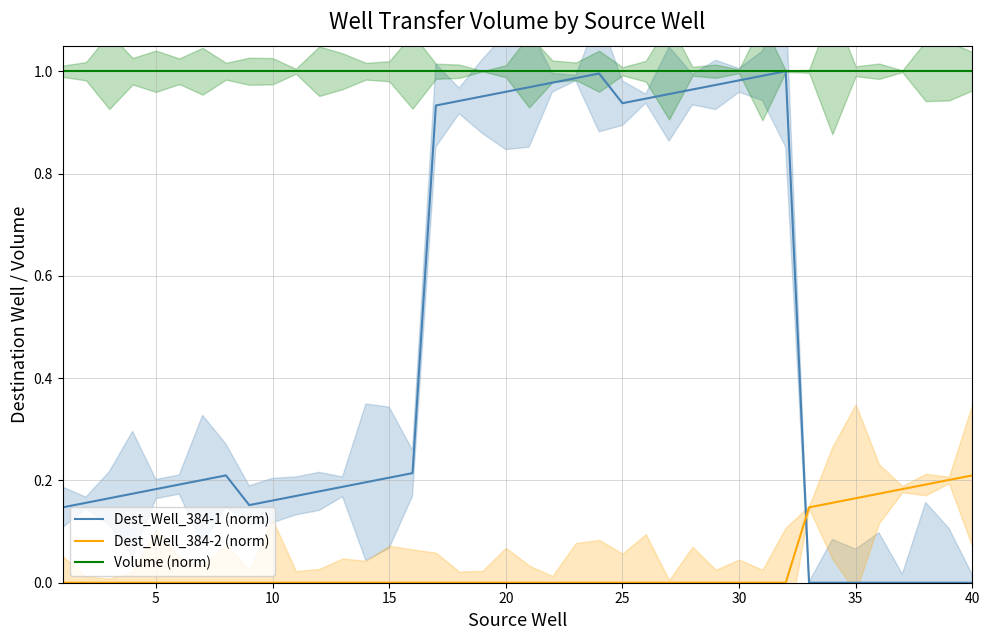

Reading left to right, extract all data points from this chart.

Dest_Well_384-1 (norm): 0.1	0.2	0.2	0.2	0.2	0.2	0.2	0.2	0.2	0.2	0.2	0.2	0.2	0.2	0.2	0.2	0.9	0.9	1.0	1.0	1.0	1.0	1.0	1.0	0.9	0.9	1.0	1.0	1.0	1.0	1.0	1.0	0.0	0.0	0.0	0.0	0.0	0.0	0.0	0.0
Dest_Well_384-2 (norm): 0.0	0.0	0.0	0.0	0.0	0.0	0.0	0.0	0.0	0.0	0.0	0.0	0.0	0.0	0.0	0.0	0.0	0.0	0.0	0.0	0.0	0.0	0.0	0.0	0.0	0.0	0.0	0.0	0.0	0.0	0.0	0.0	0.1	0.2	0.2	0.2	0.2	0.2	0.2	0.2
Volume (norm): 1.0	1.0	1.0	1.0	1.0	1.0	1.0	1.0	1.0	1.0	1.0	1.0	1.0	1.0	1.0	1.0	1.0	1.0	1.0	1.0	1.0	1.0	1.0	1.0	1.0	1.0	1.0	1.0	1.0	1.0	1.0	1.0	1.0	1.0	1.0	1.0	1.0	1.0	1.0	1.0